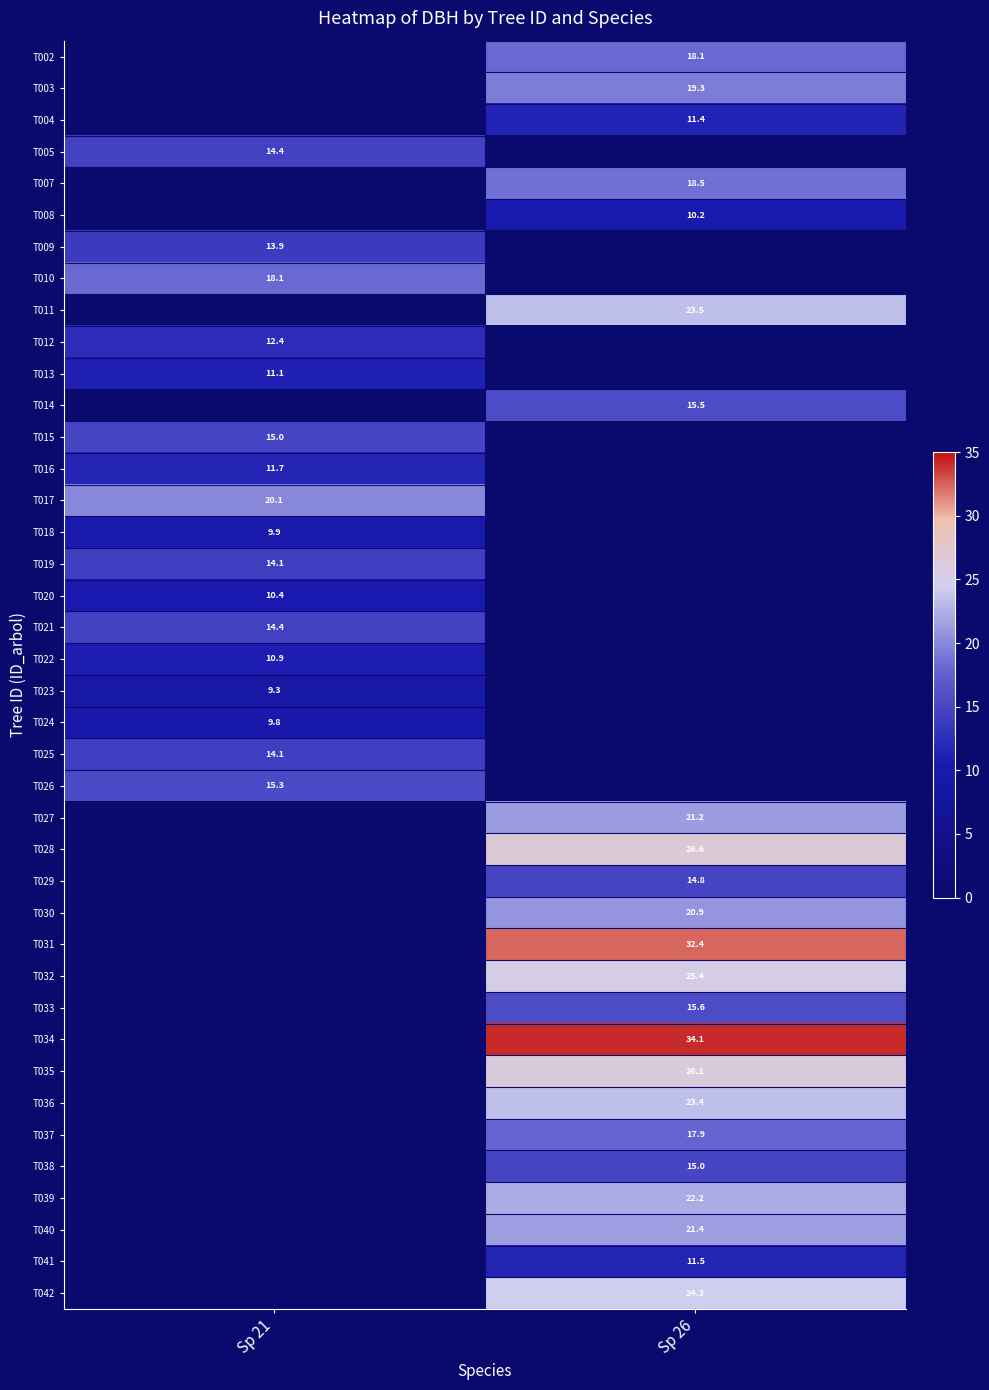

Is the value of T027 at Sp 26 greater than the value of T023 at Sp 21?

Yes